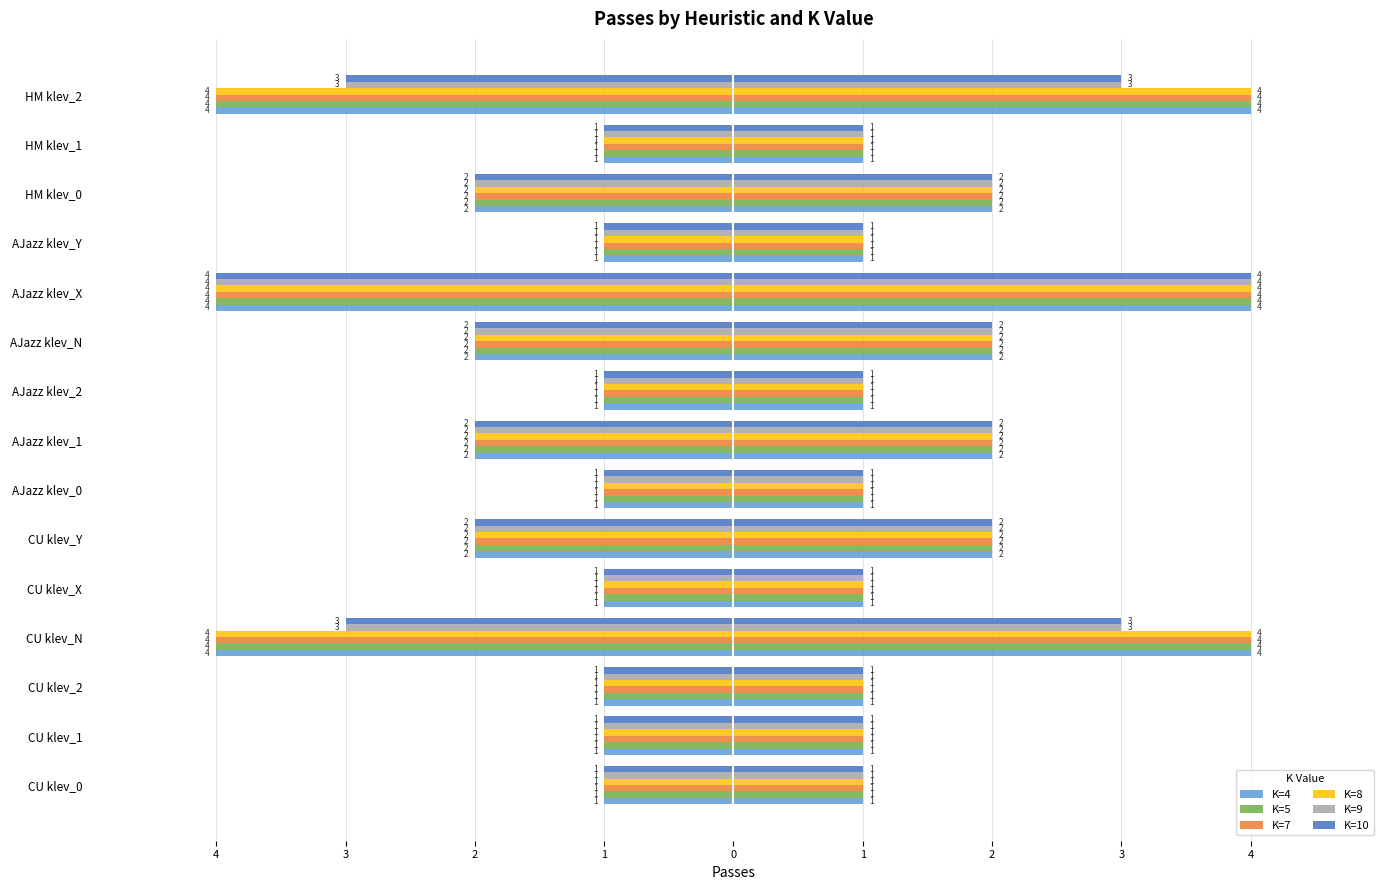

How many data points in K=7 are less than -1?

7